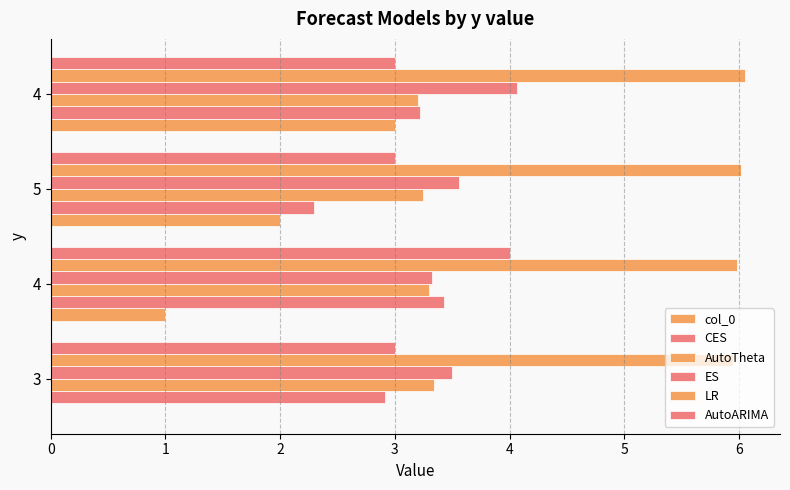

How many values in the CES series exceed 3?

2